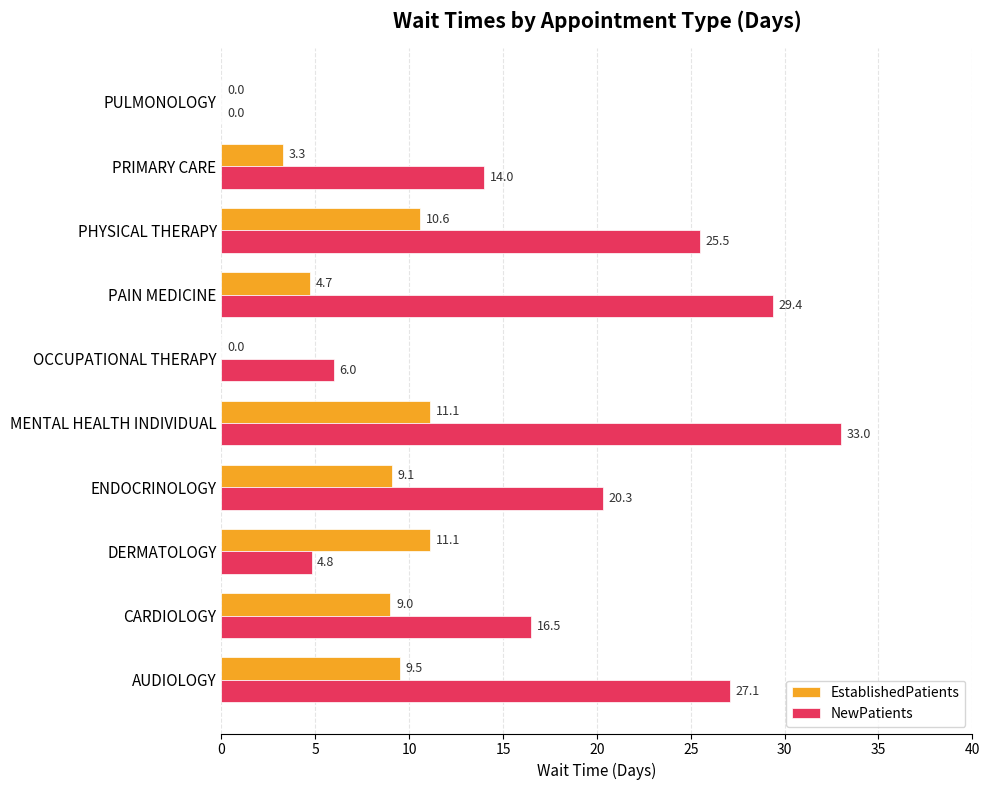

Read the EstablishedPatients value at CARDIOLOGY.

9.0